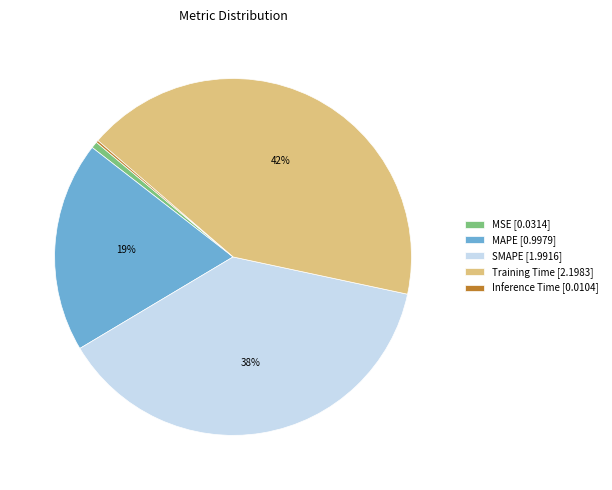

What percentage is the SMAPE slice, to the nearest percent?

38%